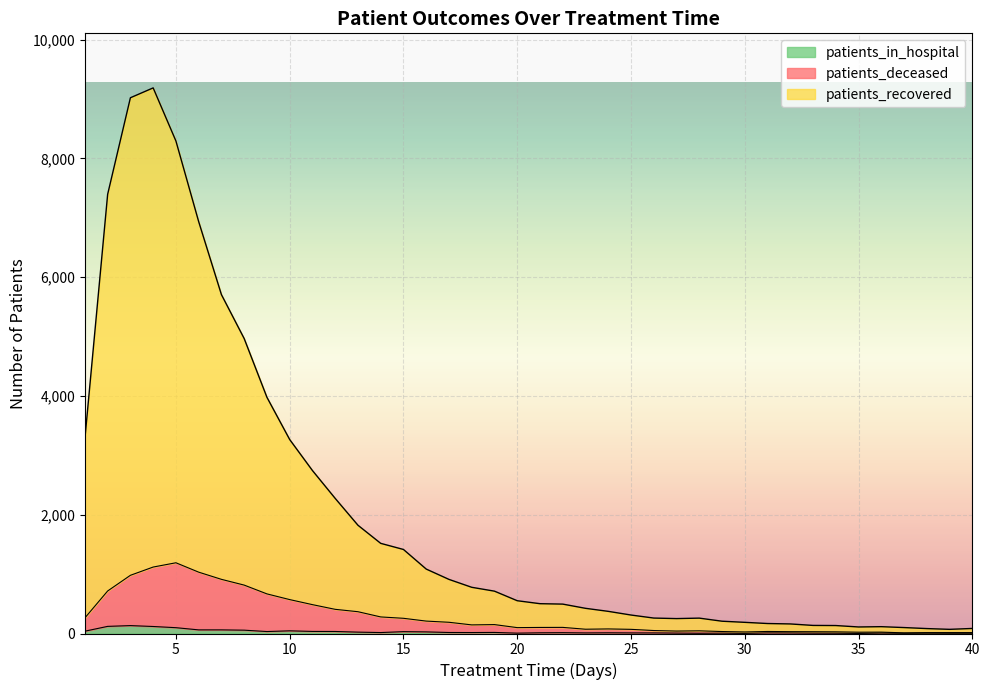

Reading left to right, transcribe all the data shown in this chart.

patients_recovered: 1=3282	2=7396	3=9021	4=9187	5=8293	6=6935	7=5706	8=4966	9=3977	10=3266	11=2744	12=2275	13=1823	14=1518	15=1415	16=1085	17=911	18=778	19=713	20=552	21=502	22=495	23=424	24=373	25=311	26=260	27=251	28=259	29=207	30=188	31=168	32=161	33=136	34=134	35=110	36=115	37=100	38=83	39=70	40=85
patients_deceased: 1=263	2=716	3=980	4=1119	5=1191	6=1033	7=912	8=815	9=667	10=571	11=486	12=407	13=367	14=279	15=256	16=209	17=189	18=145	19=150	20=99	21=102	22=103	23=72	24=77	25=70	26=50	27=41	28=45	29=33	30=26	31=34	32=31	33=30	34=28	35=22	36=23	37=11	38=15	39=15	40=15
patients_in_hospital: 1=39	2=120	3=133	4=118	5=98	6=61	7=61	8=56	9=33	10=45	11=35	12=34	13=23	14=16	15=31	16=27	17=17	18=16	19=18	20=6	21=12	22=14	23=10	24=12	25=10	26=10	27=7	28=4	29=6	30=2	31=10	32=9	33=6	34=5	35=1	36=7	37=3	38=5	39=4	40=4